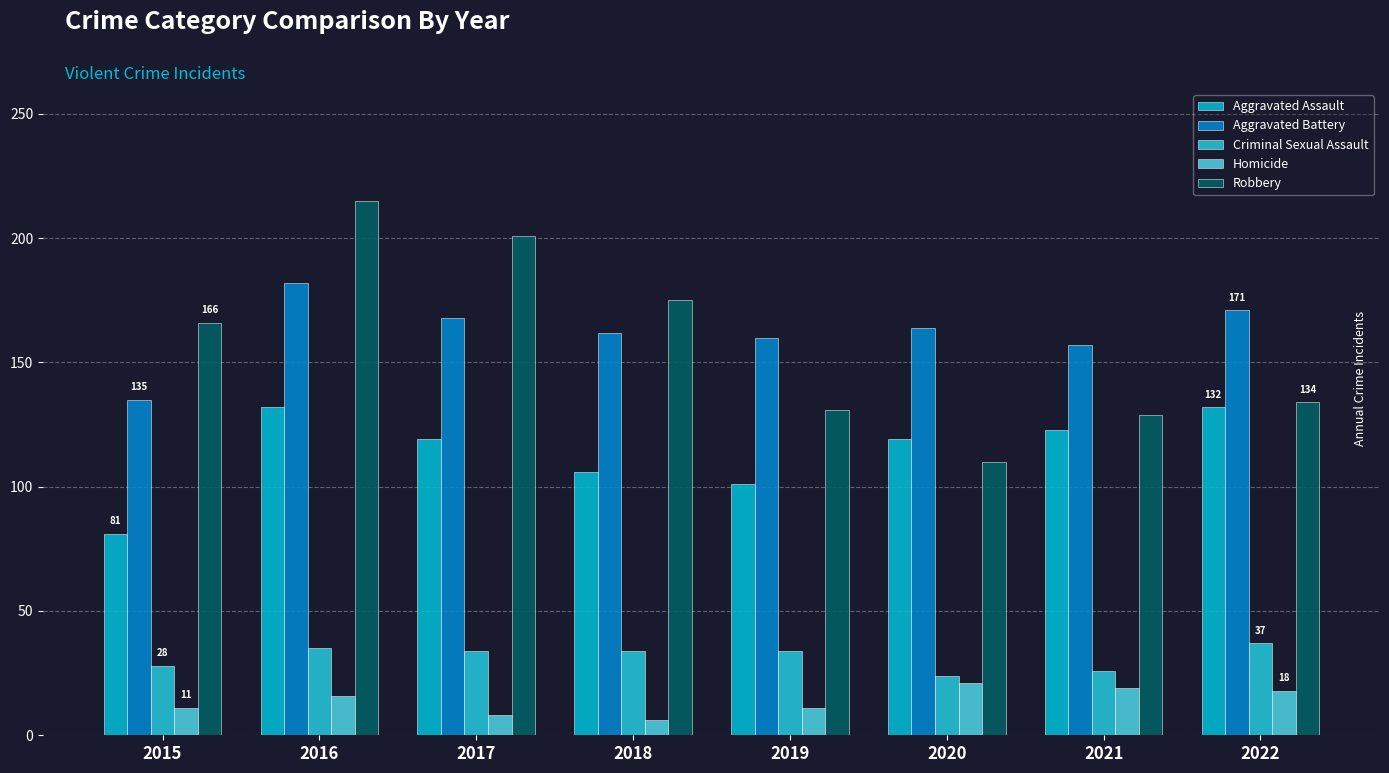

What are all the series names shown in the legend?

Aggravated Assault, Aggravated Battery, Criminal Sexual Assault, Homicide, Robbery